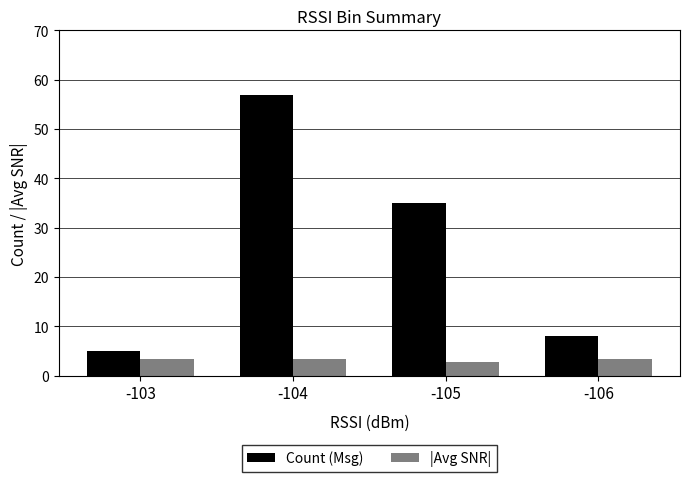

Rank the series by their maximum value, from lowest to highest.

|Avg SNR|, Count (Msg)